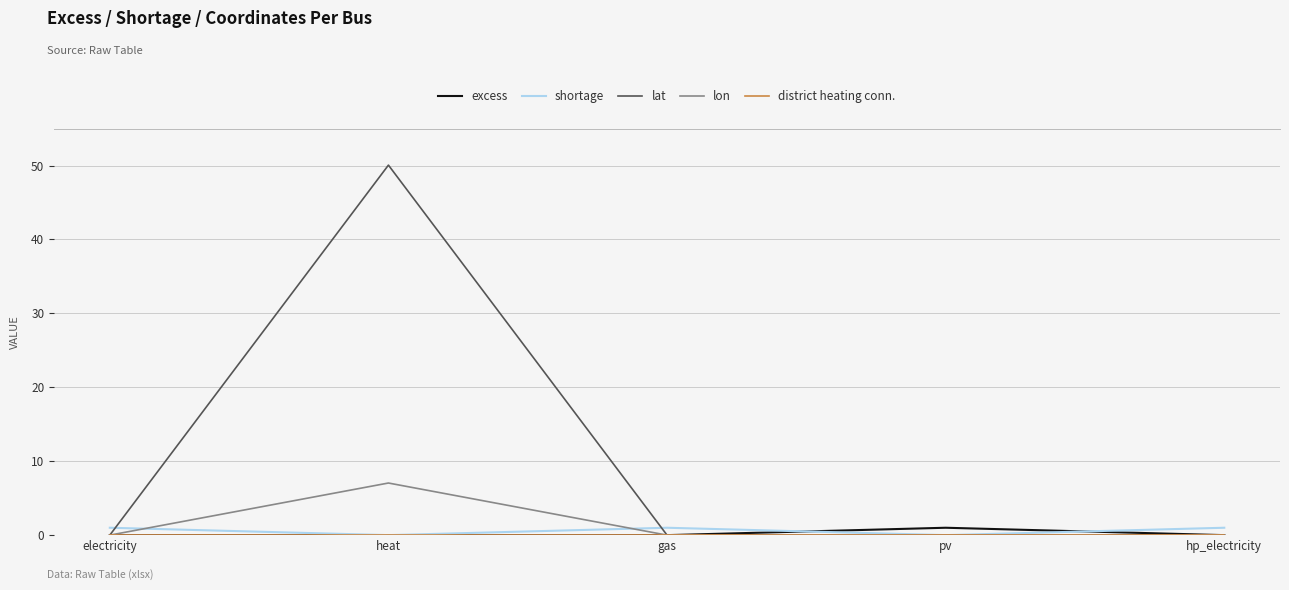

At which category does lon reach its first local peak?

heat